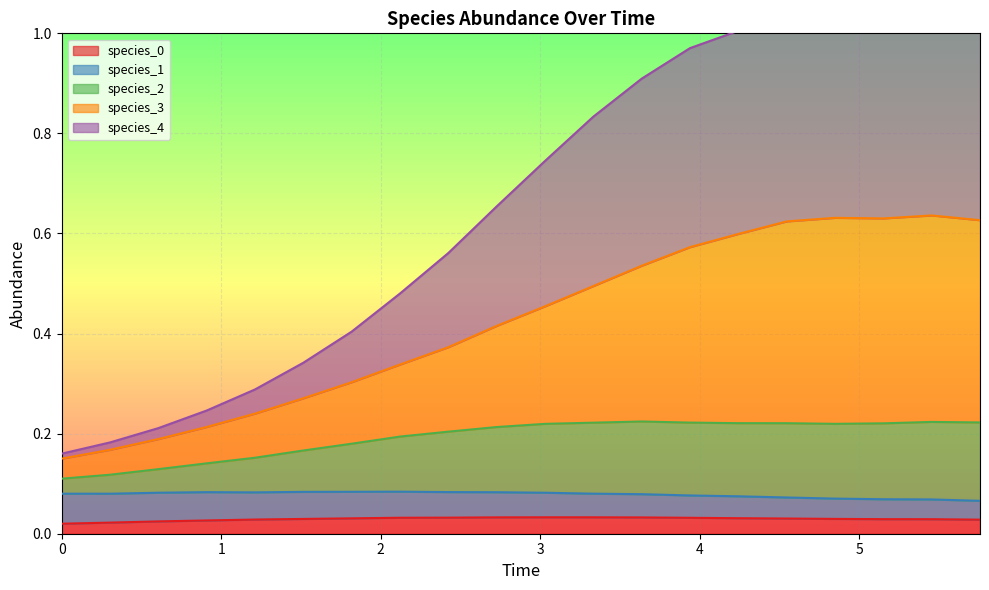

What is the difference between the maximum and minimum values in the species_2 series?

0.1